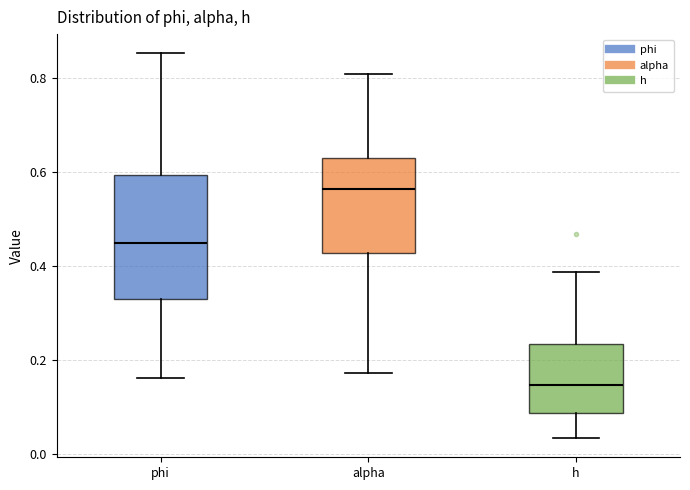

Which box's median line is the lowest?

h